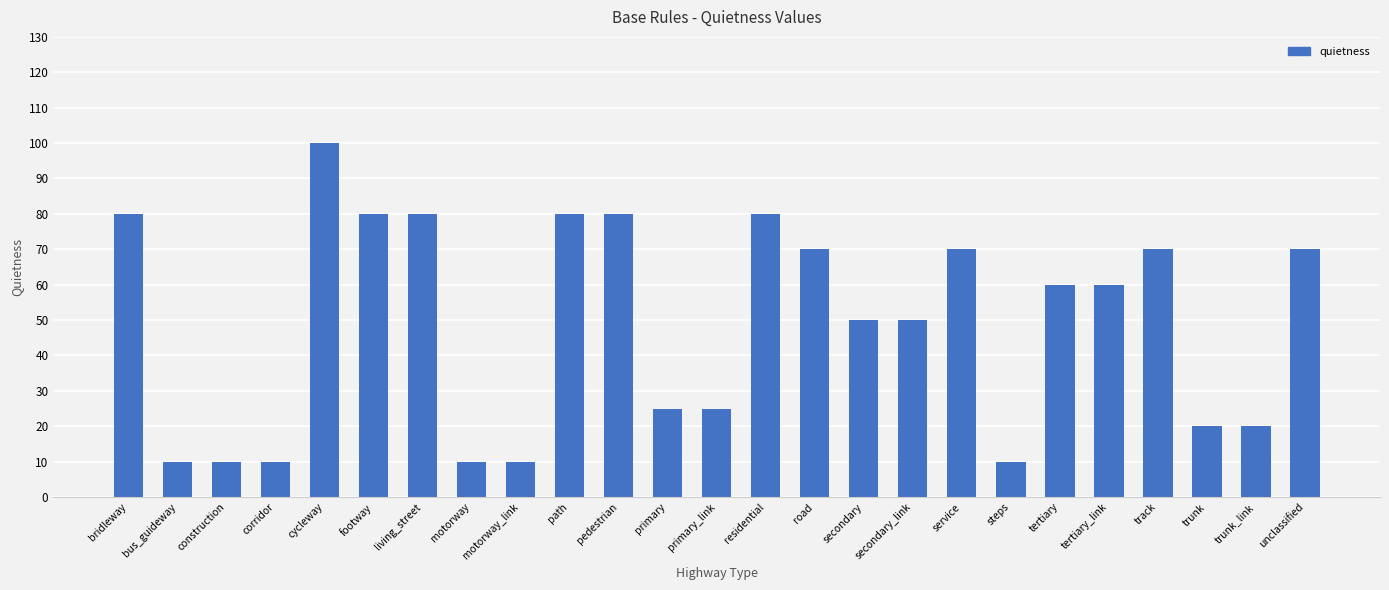

What is the ratio of the value at cycleway to the value at construction?

10.0